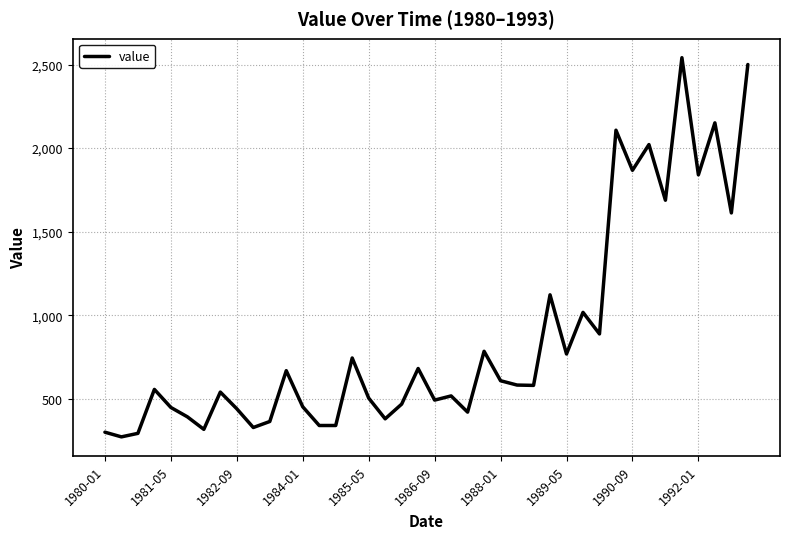

What is the difference between the maximum and minimum values?

2269